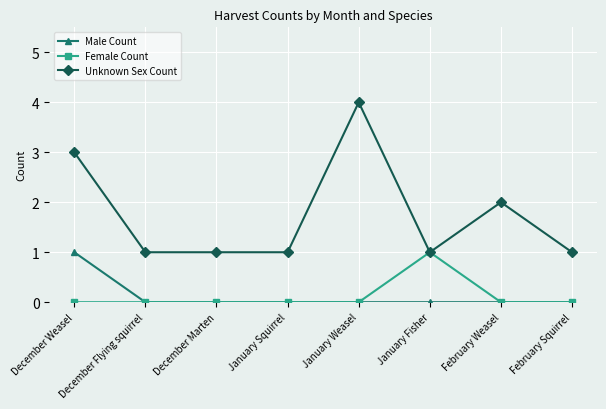

Reading left to right, what are all the values shown in this chart?

Male Count: December Weasel=1	December Flying squirrel=0	December Marten=0	January Squirrel=0	January Weasel=0	January Fisher=0	February Weasel=0	February Squirrel=0
Female Count: December Weasel=0	December Flying squirrel=0	December Marten=0	January Squirrel=0	January Weasel=0	January Fisher=1	February Weasel=0	February Squirrel=0
Unknown Sex Count: December Weasel=3	December Flying squirrel=1	December Marten=1	January Squirrel=1	January Weasel=4	January Fisher=1	February Weasel=2	February Squirrel=1